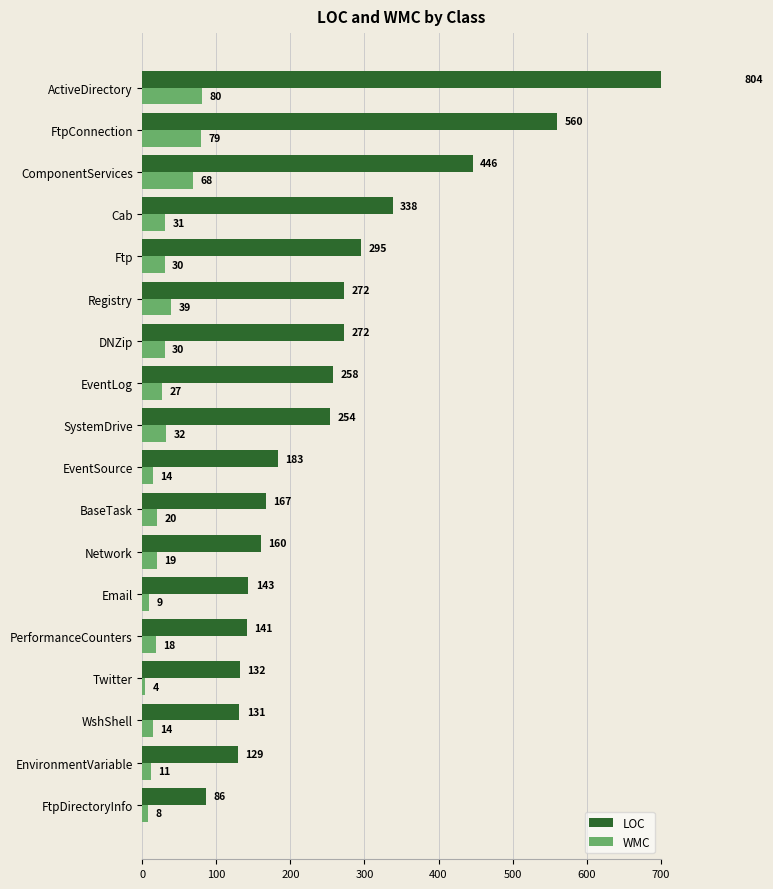

What are all the series names shown in the legend?

LOC, WMC